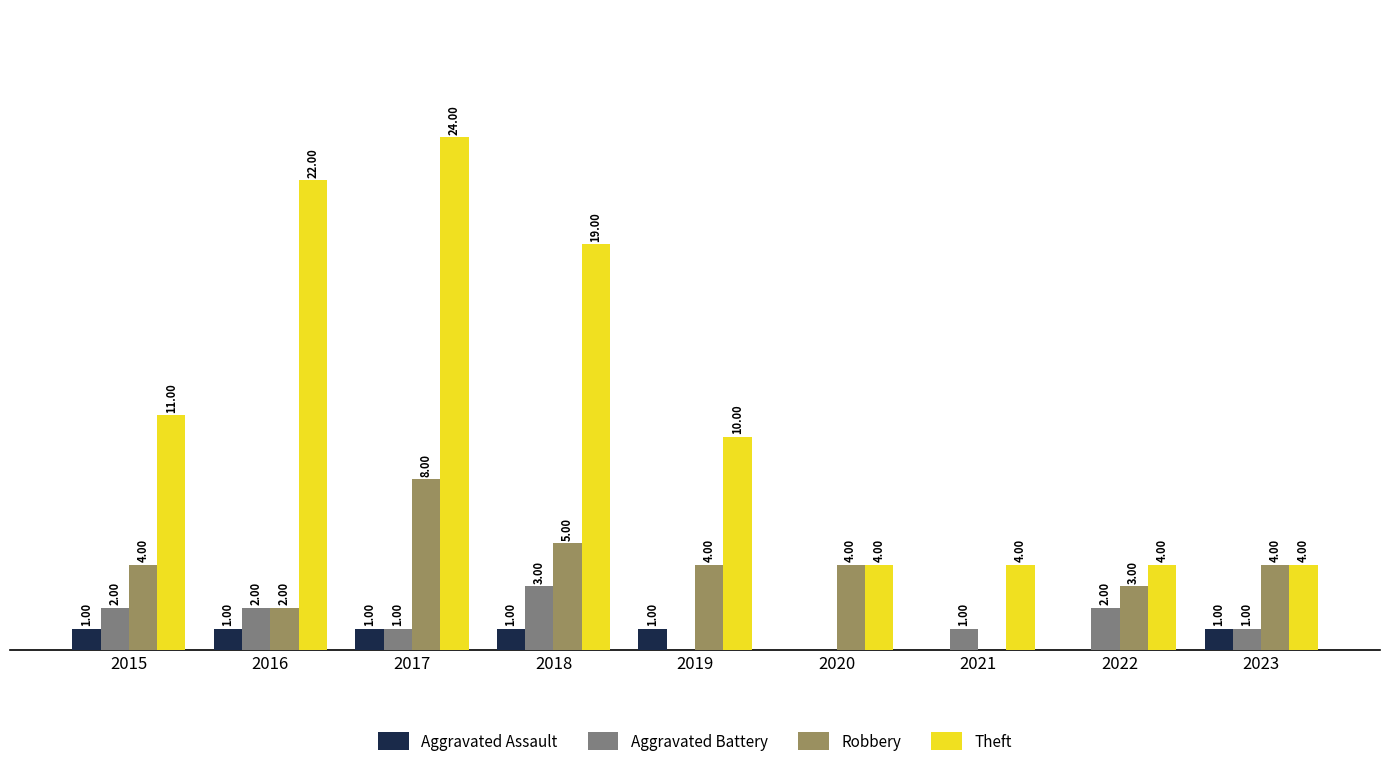

Between 2016 and 2019, which series saw the biggest shift?

Theft